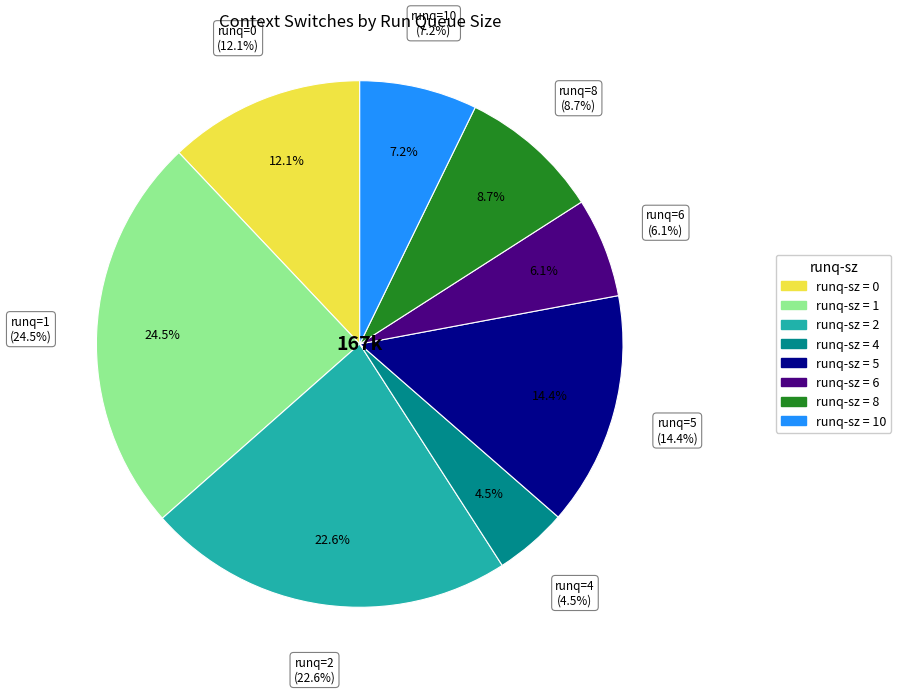

How many segments does this pie chart have?

8